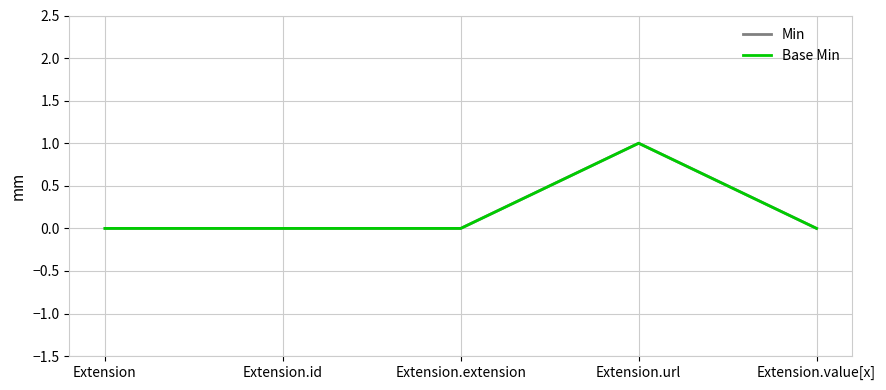

Is this an area chart (filled region under the line)?

No